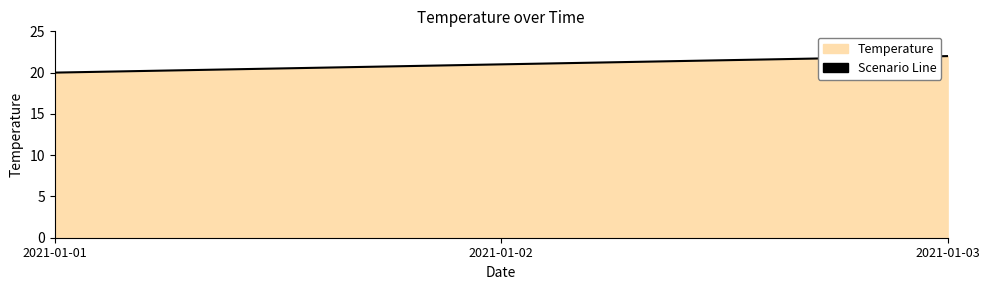

What is the difference between the maximum and minimum values?

2